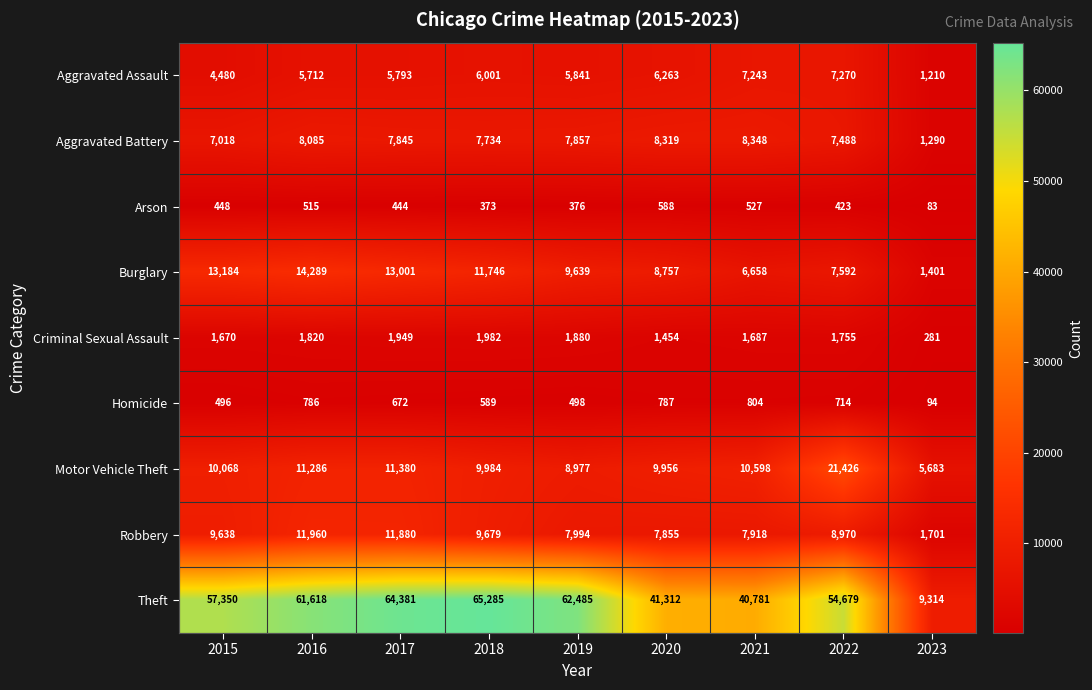

At how many categories does at least one series exceed 9668?

8